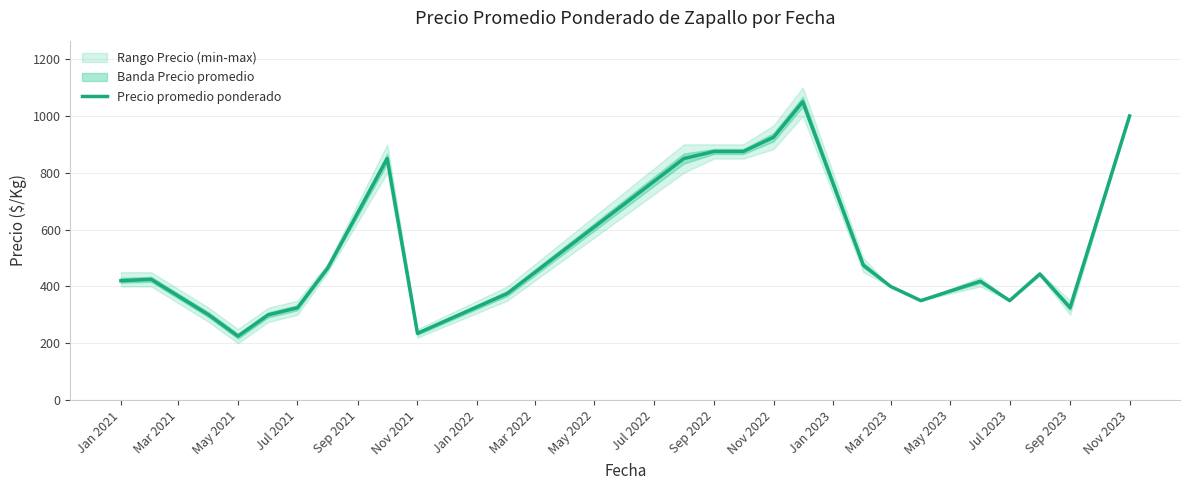

What is the minimum value for Precio promedio ponderado?

225.0